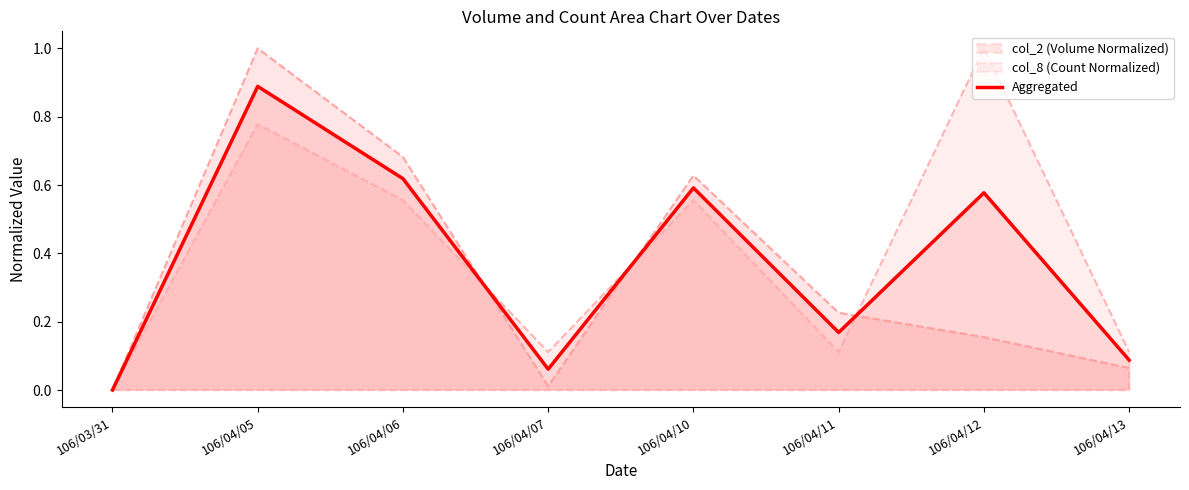

How many values exceed 0?

7